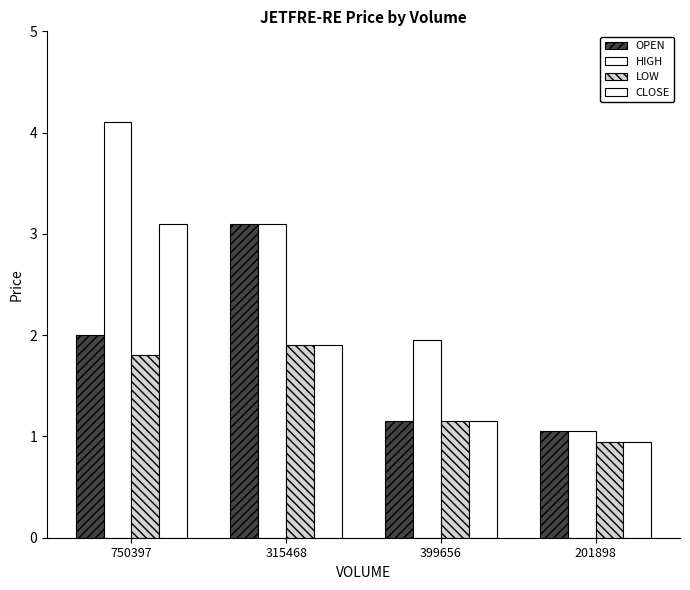

What is the difference between the maximum and minimum values in the OPEN series?

2.0